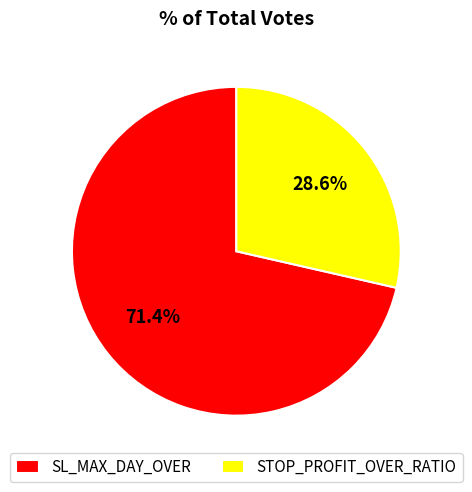

Does STOP_PROFIT_OVER_RATIO represent more than half of the total?

No